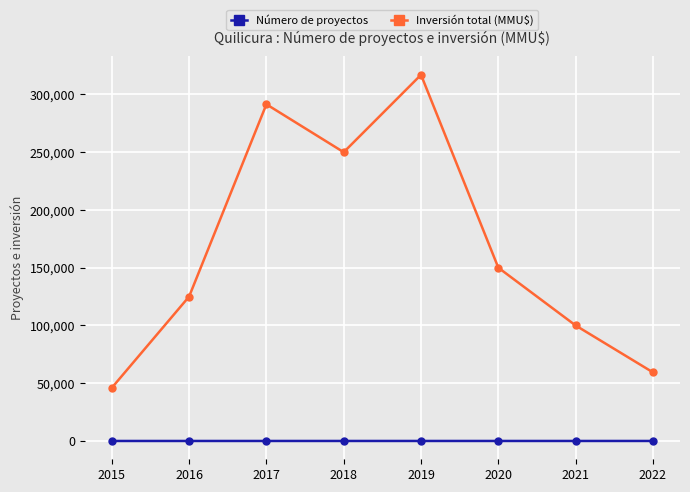

What are all the series names shown in the legend?

Número de proyectos, Inversión total (MMU$)